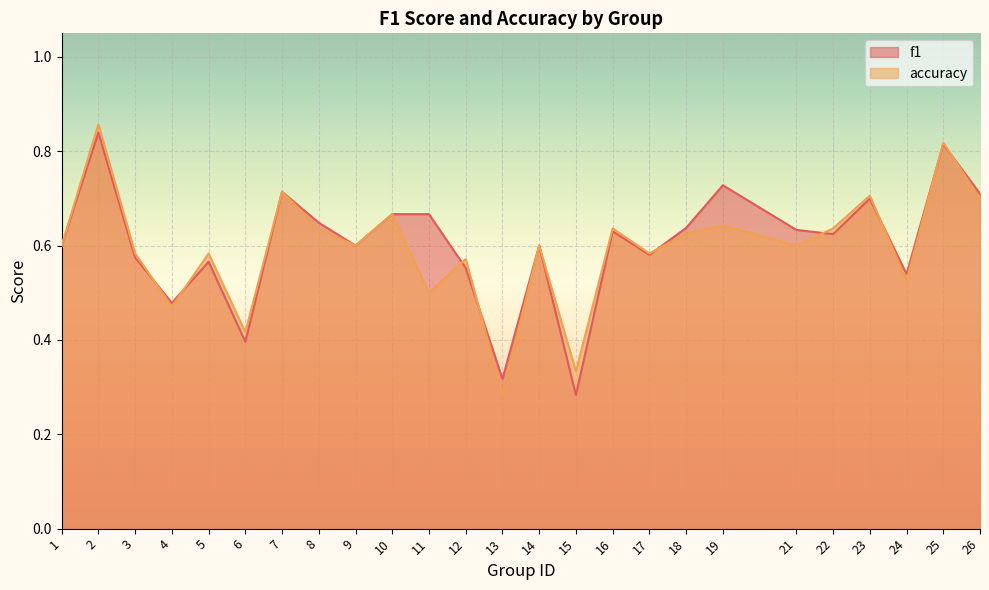

What is the sum of the accuracy values at 14 and 7?

1.3